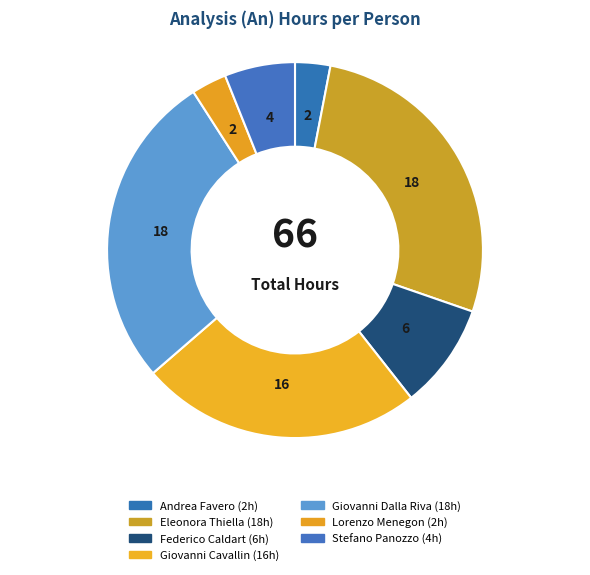

Count the number of slices in the pie.

7